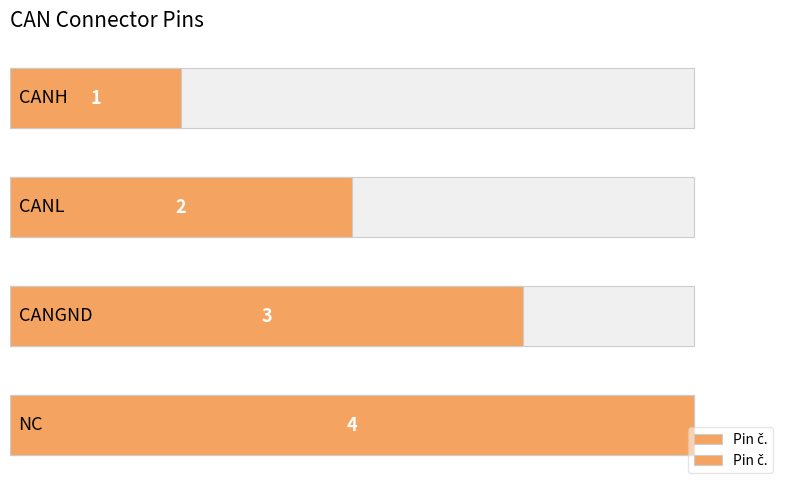

What is the ratio of the value at 0 to the value at 2?

0.3